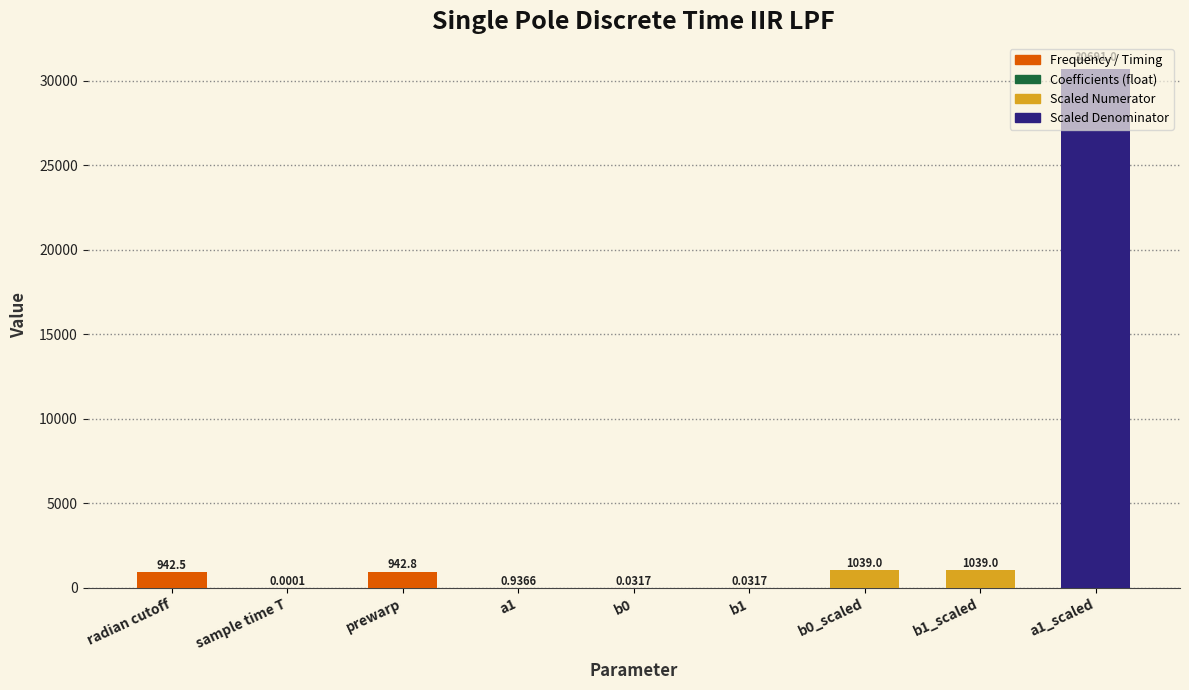

Which category has the highest value across all series?

a1_scaled